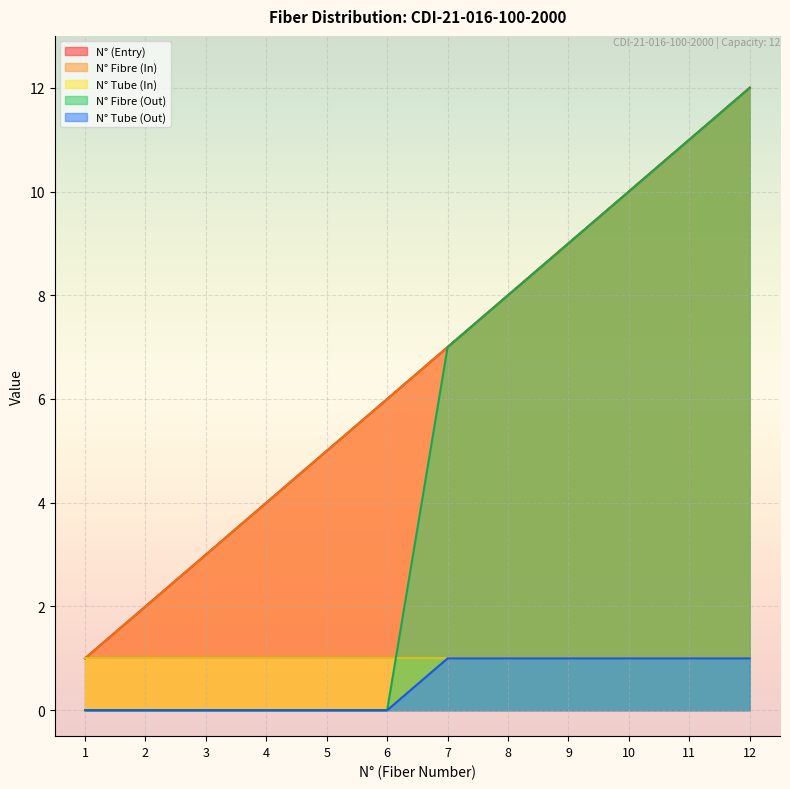

True or false: N° (Entry) and N° Tube (Out) cross at least once.

False